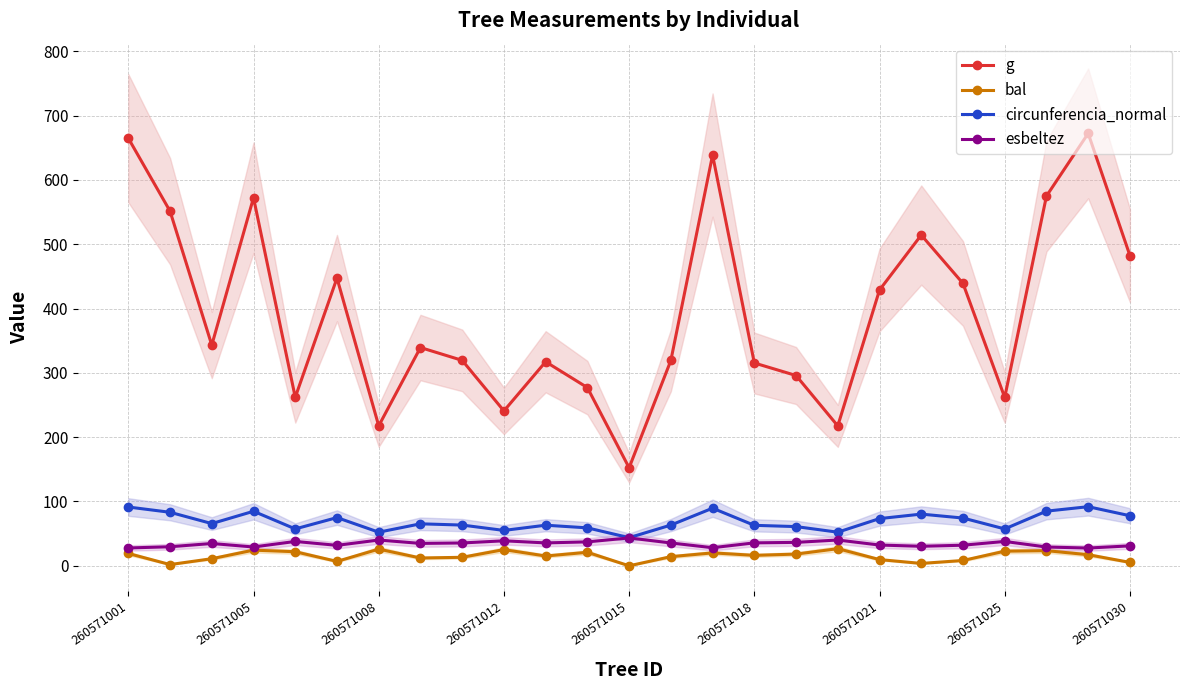

True or false: g and bal intersect in this chart.

False